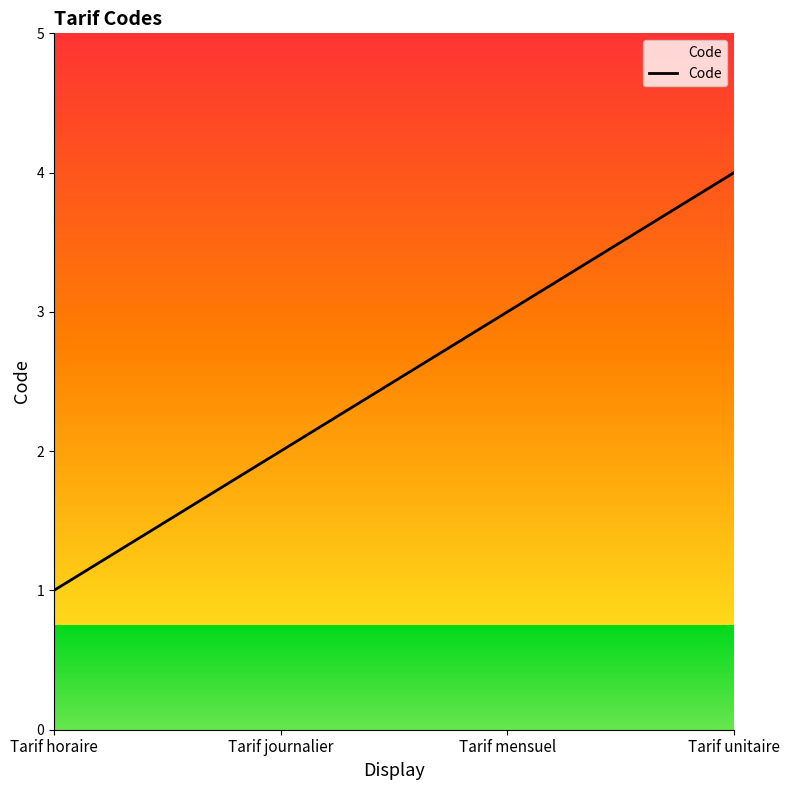

Reading left to right, extract all data points from this chart.

1	2	3	4